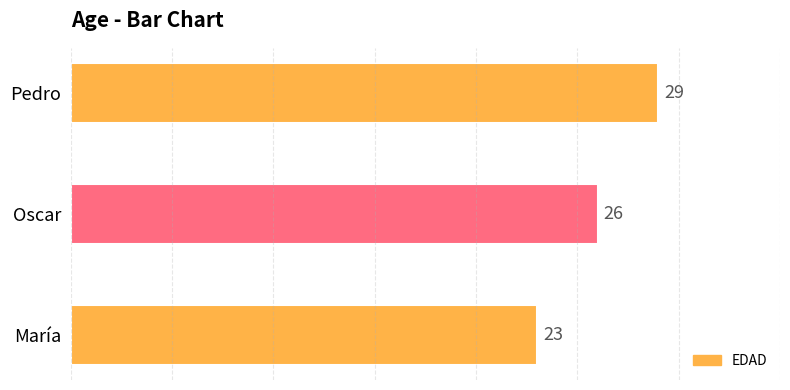

What is the difference between the maximum and second lowest values?

3